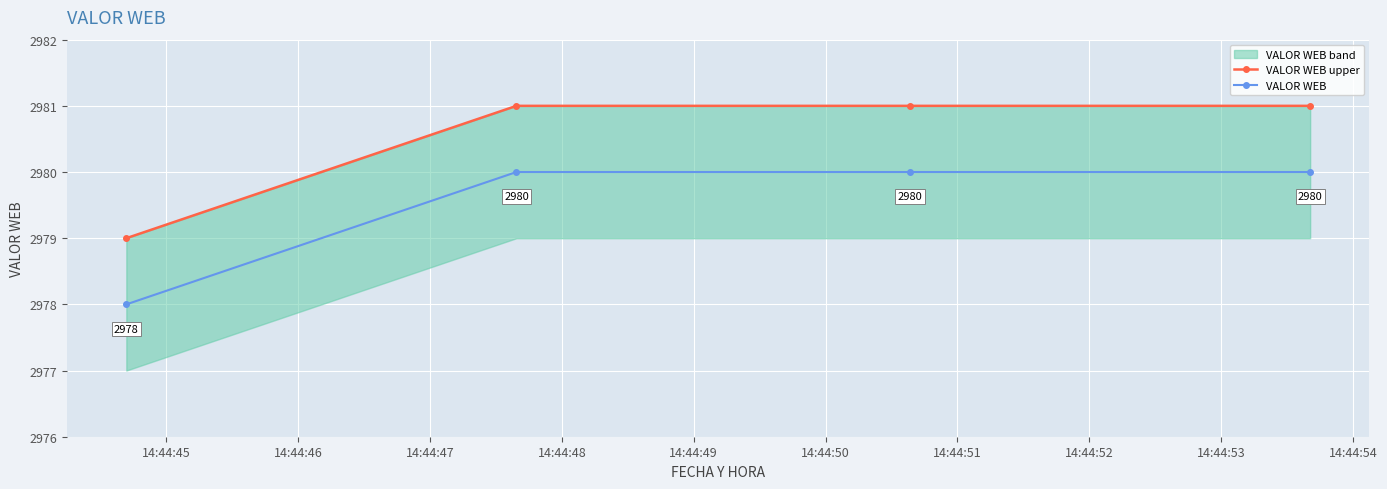

Count the VALOR WEB values in the range 2980 to 2981.

3